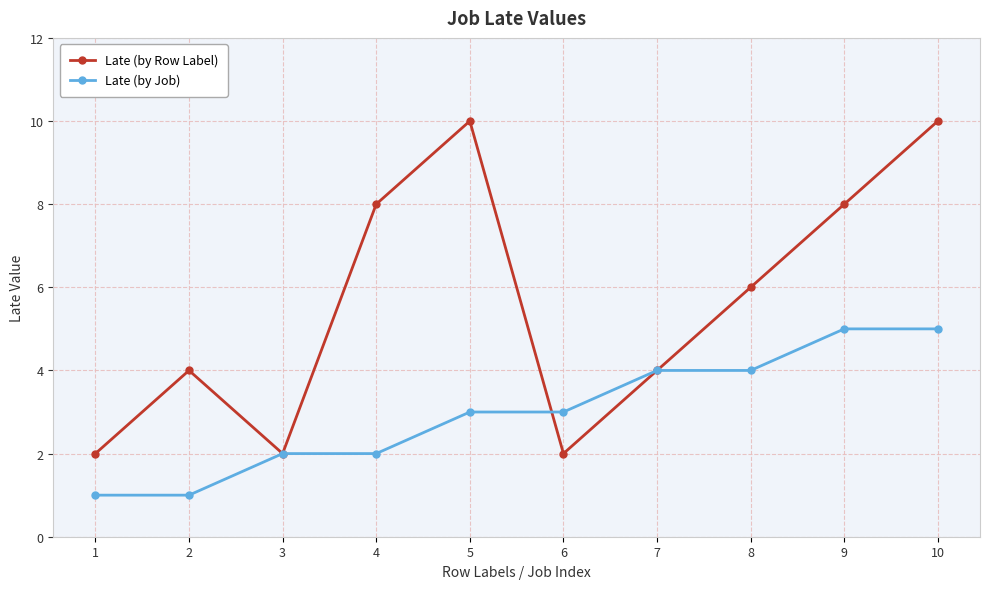

Rank the series at 8 from highest to lowest value.

Late (by Row Label), Late (by Job)